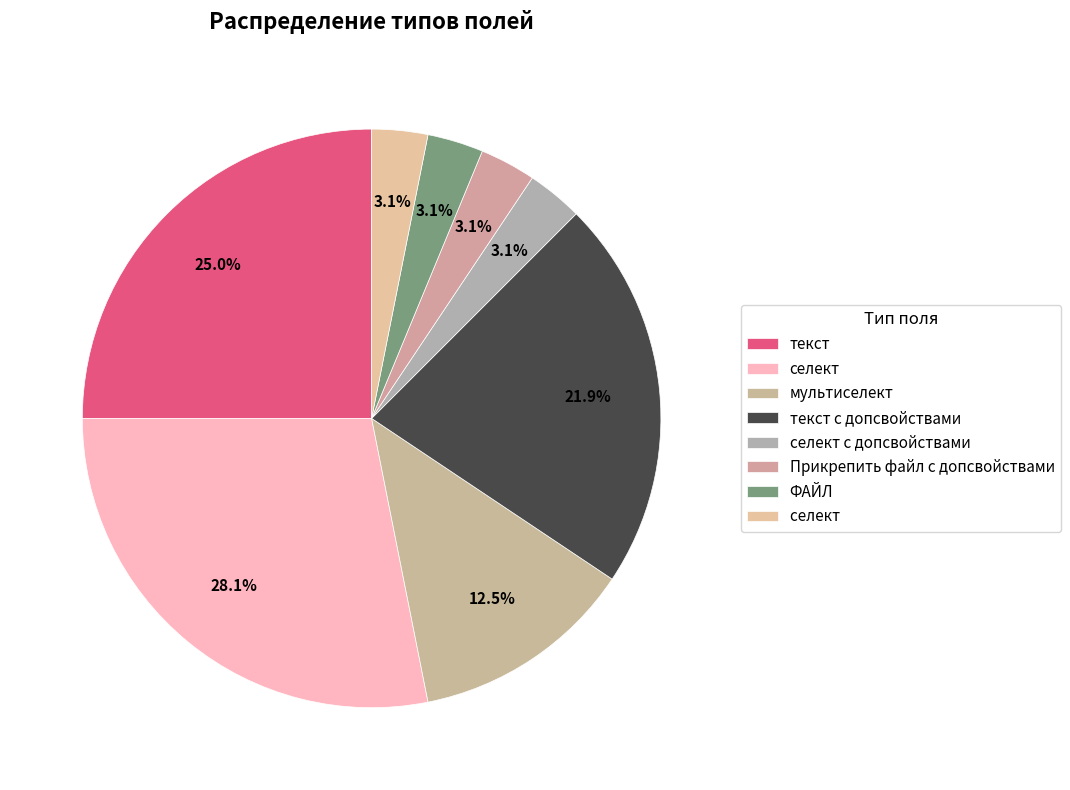

Which slice is the smallest?

селект с допсвойствами